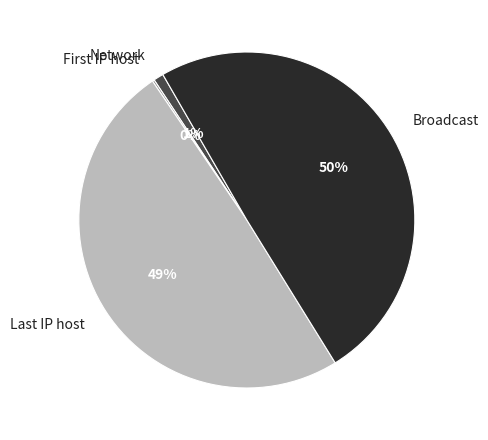

To the nearest percent, what is the average slice percentage?

25%